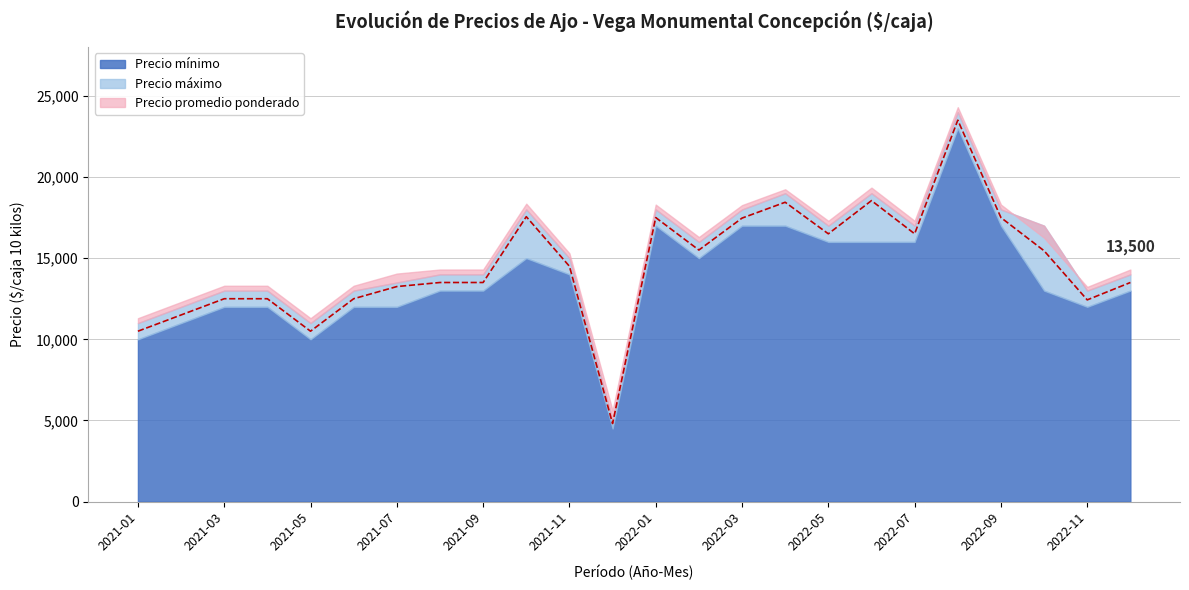

What is the difference between the highest and lowest values at 2022-02?

1000